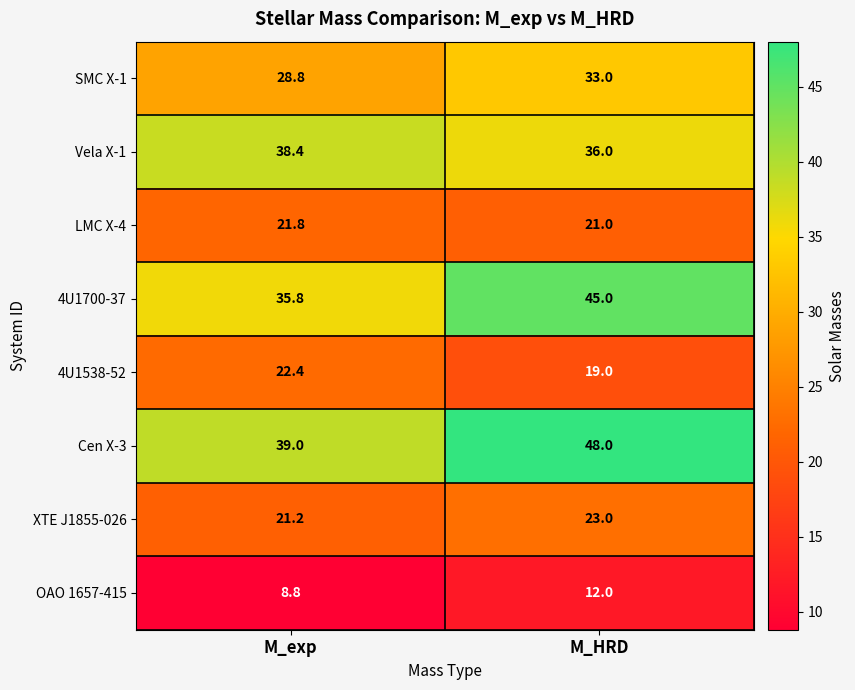

Reading left to right, extract all data points from this chart.

SMC X-1: 28.8	33.0
Vela X-1: 38.4	36.0
LMC X-4: 21.8	21.0
4U1700-37: 35.8	45.0
4U1538-52: 22.4	19.0
Cen X-3: 39.0	48.0
XTE J1855-026: 21.2	23.0
OAO 1657-415: 8.8	12.0